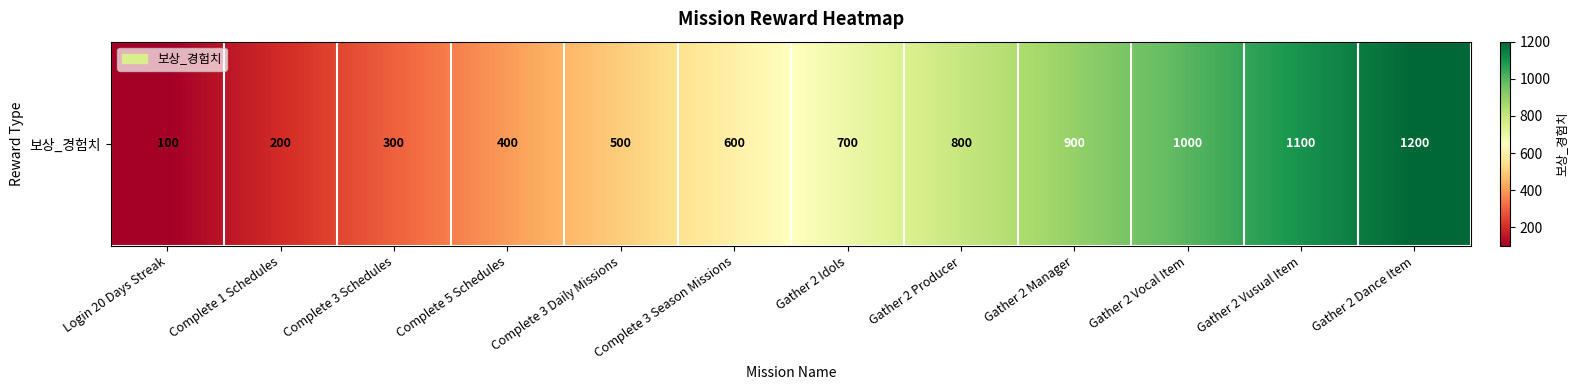

Reading left to right, transcribe all the data shown in this chart.

Login 20 Days Streak=100	Complete 1 Schedules=200	Complete 3 Schedules=300	Complete 5 Schedules=400	Complete 3 Daily Missions=500	Complete 3 Season Missions=600	Gather 2 Idols=700	Gather 2 Producer=800	Gather 2 Manager=900	Gather 2 Vocal Item=1000	Gather 2 Vusual Item=1100	Gather 2 Dance Item=1200